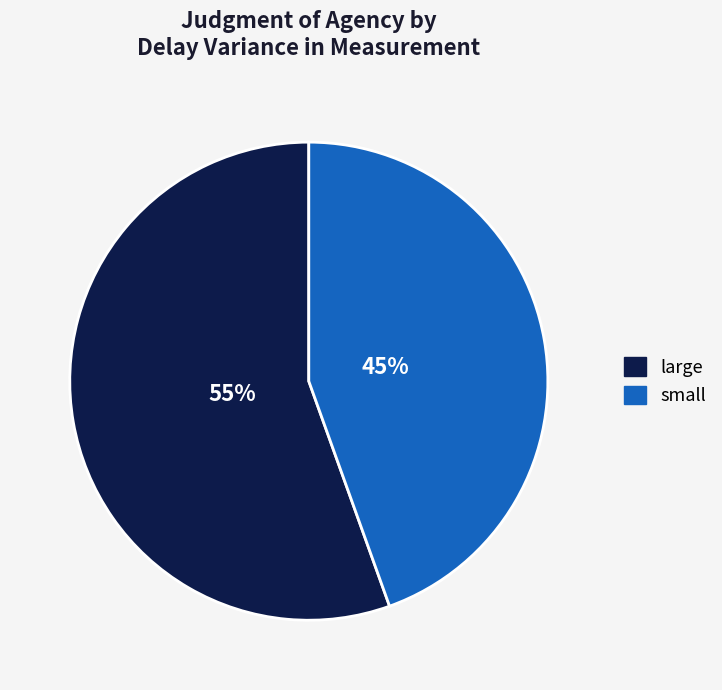

Combined, do large and small account for over 50%?

Yes